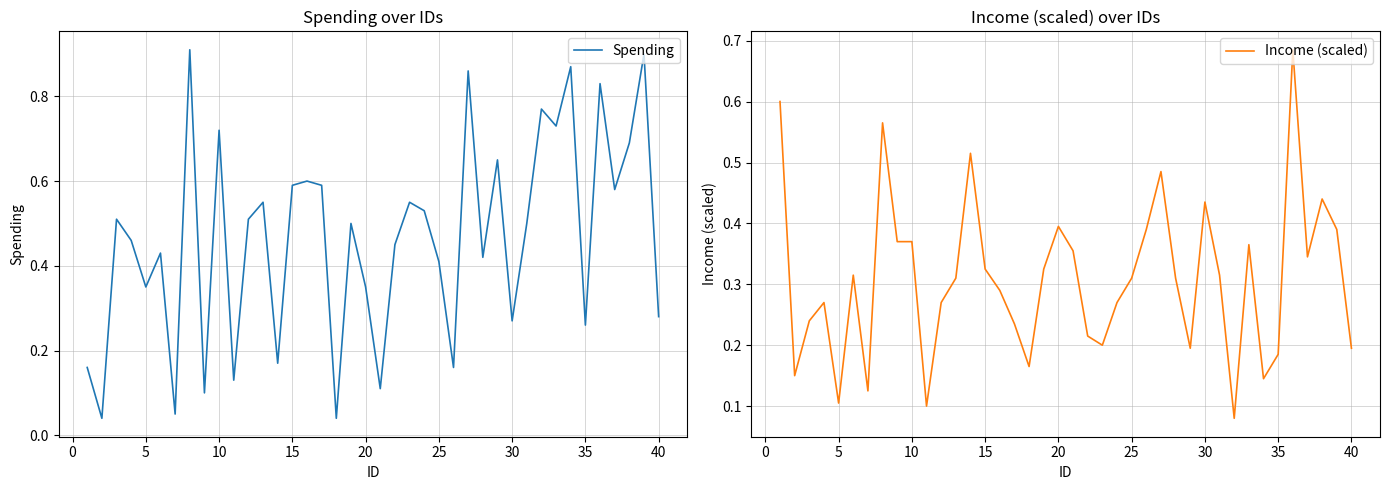

How many data points does each series have?

40